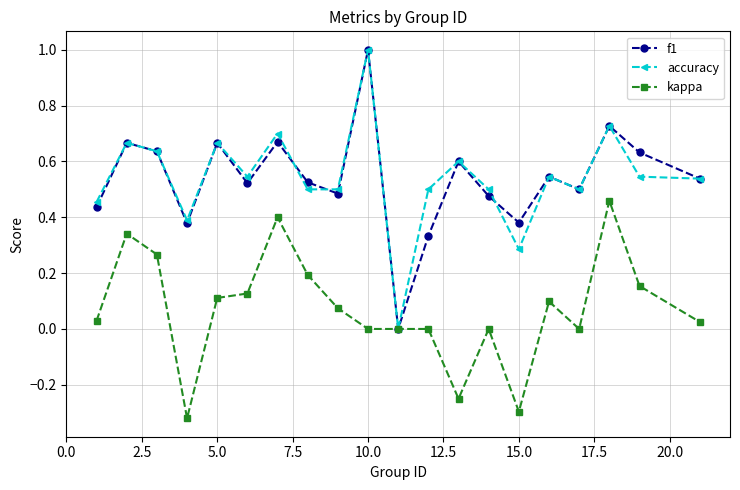

What is the maximum value shown in the chart?

1.0